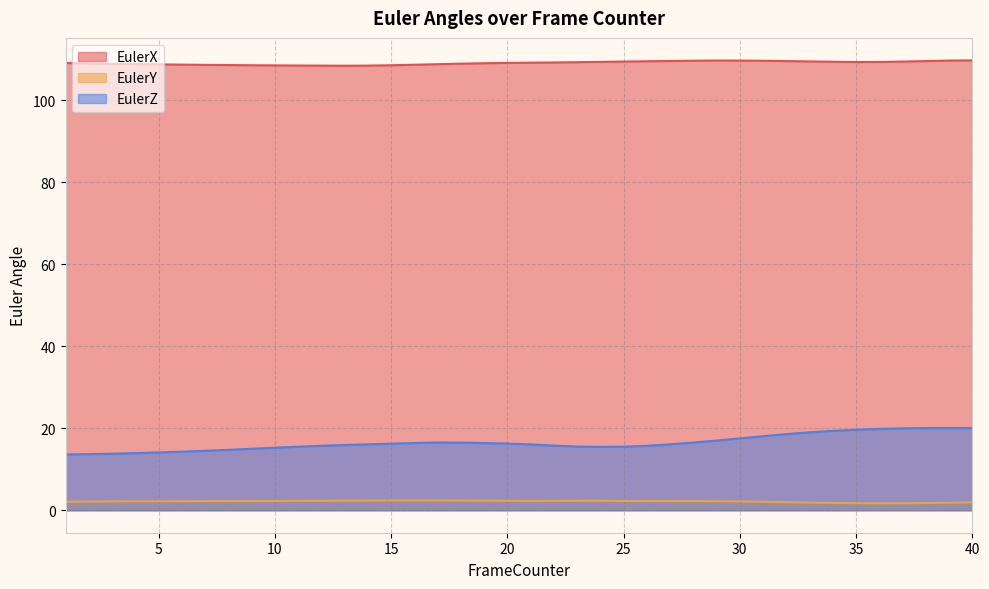

True or false: EulerX and EulerY cross at least once.

False